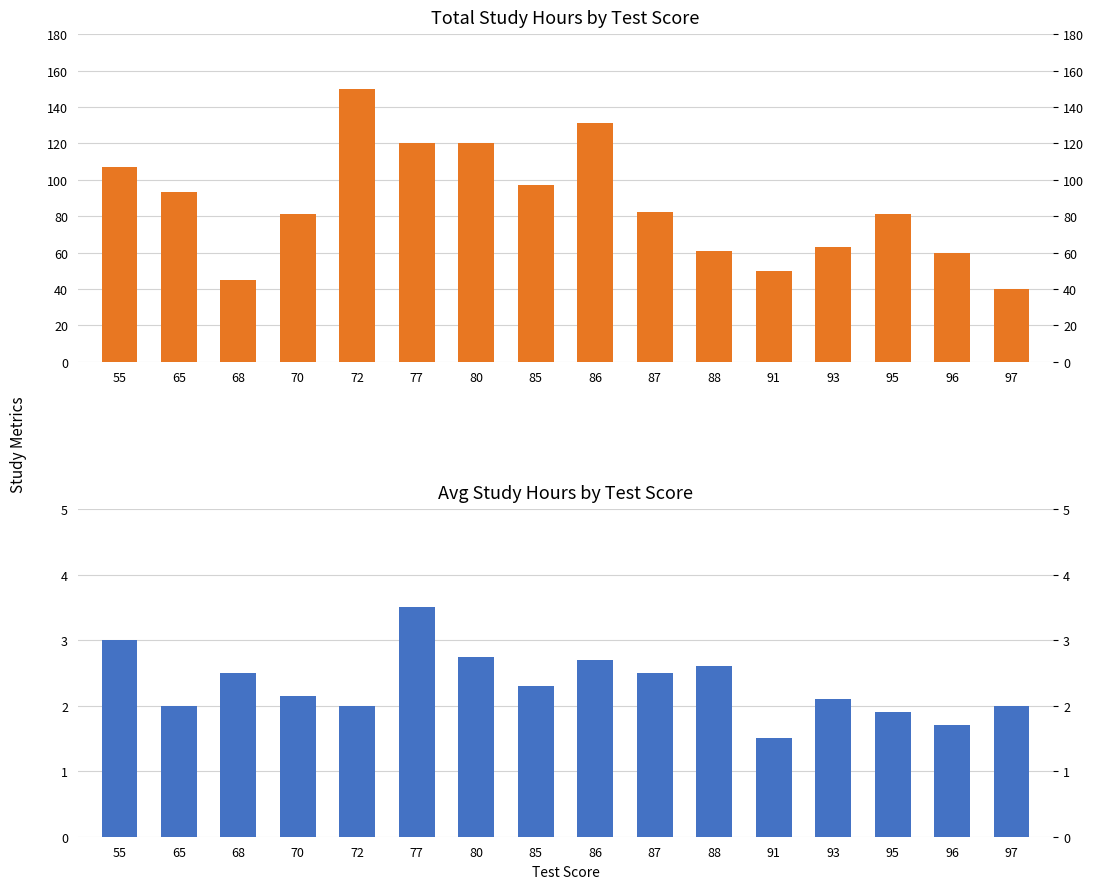

How many values in the Total_Study_Hours series are below 82?

8